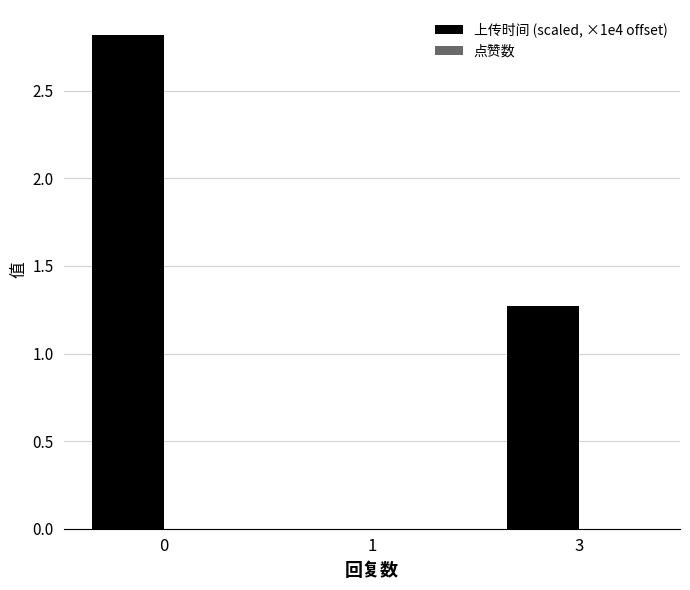

How many categories are shown in the chart?

3